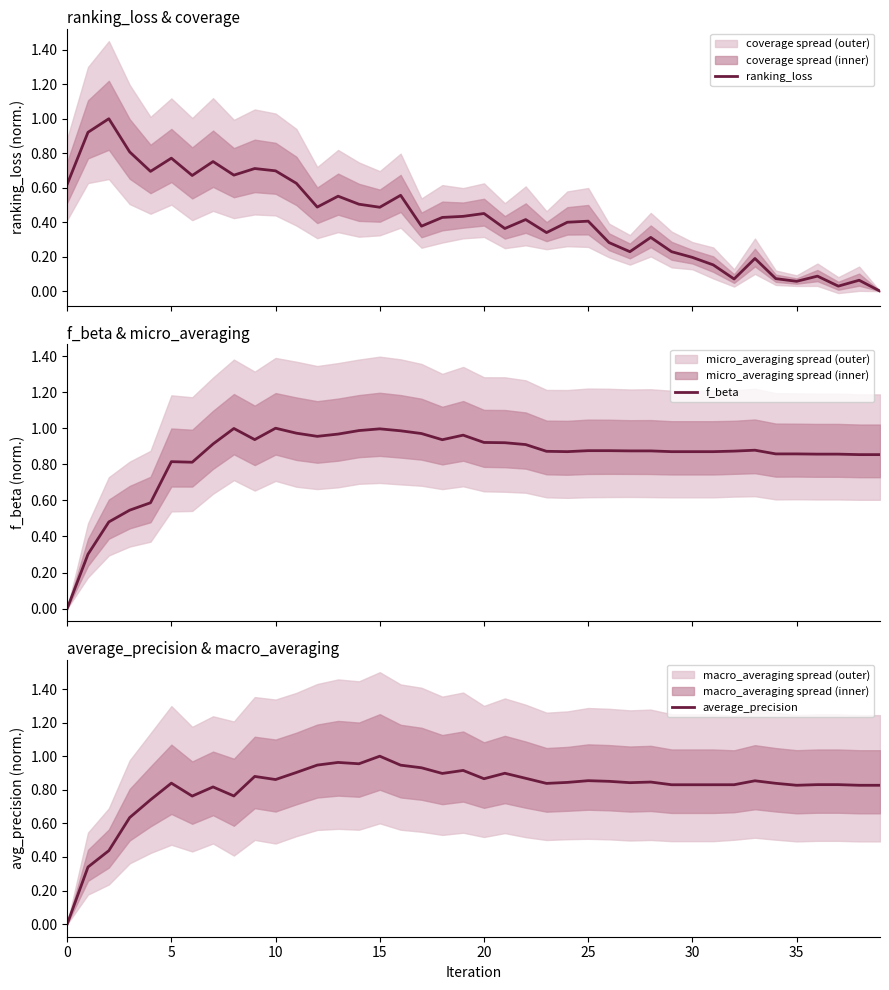

How many times do ranking_loss and f_beta cross each other?

1